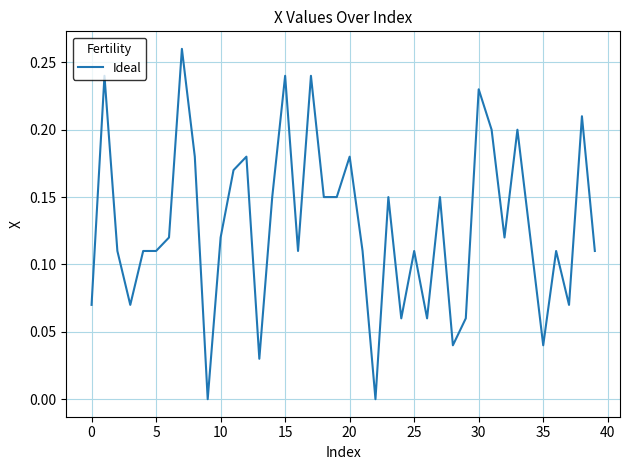

How many lines are shown in the chart?

1